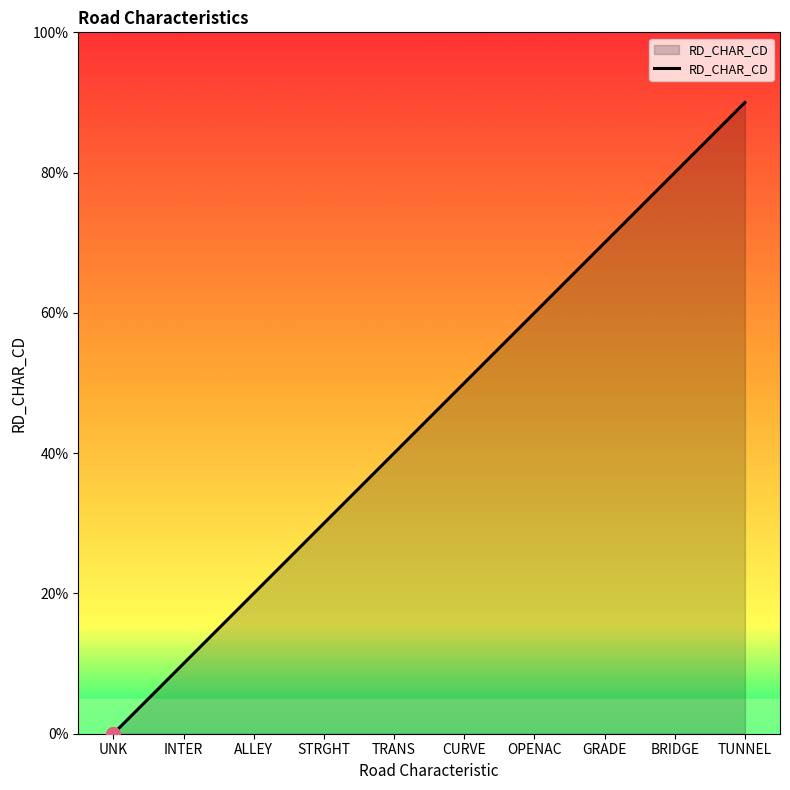

Does the chart have visible grid lines?

No